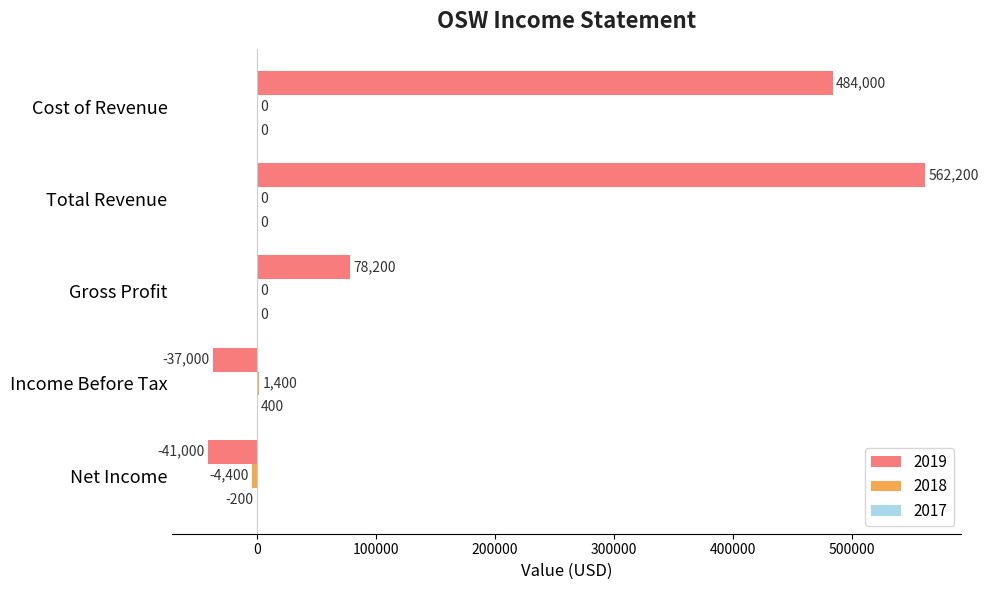

Is it true that 2019 equals -61311 at Income Before Tax?

False